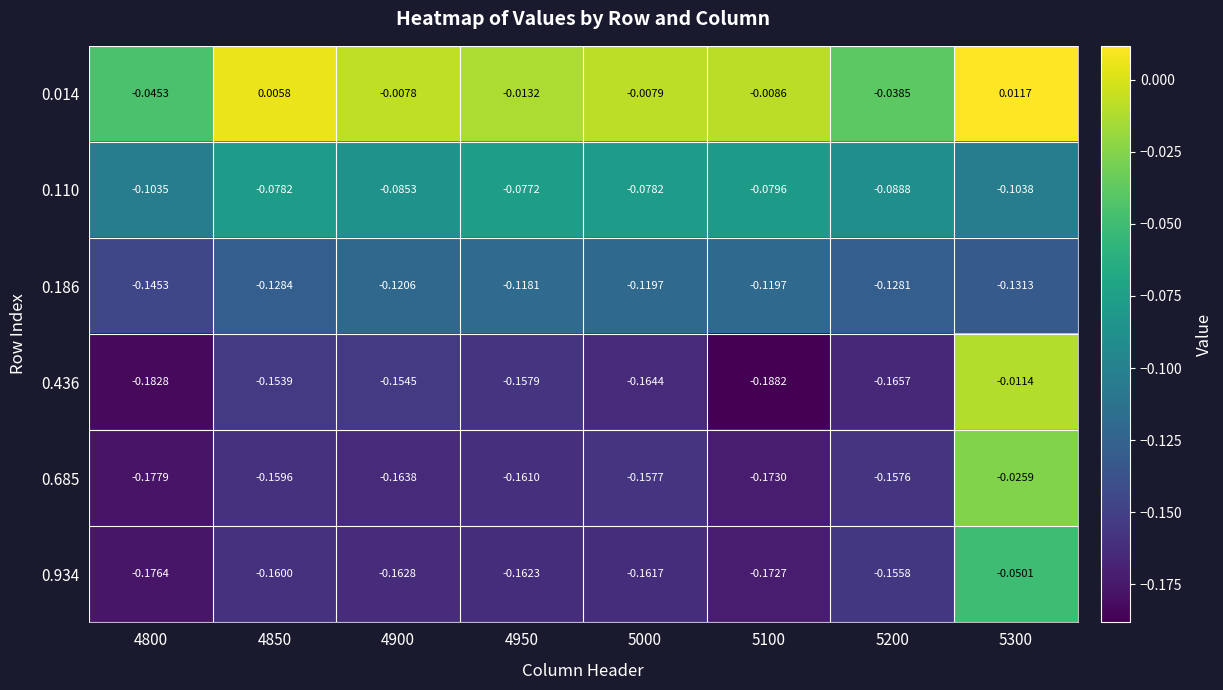

Which category has the lowest value across all series?

5100